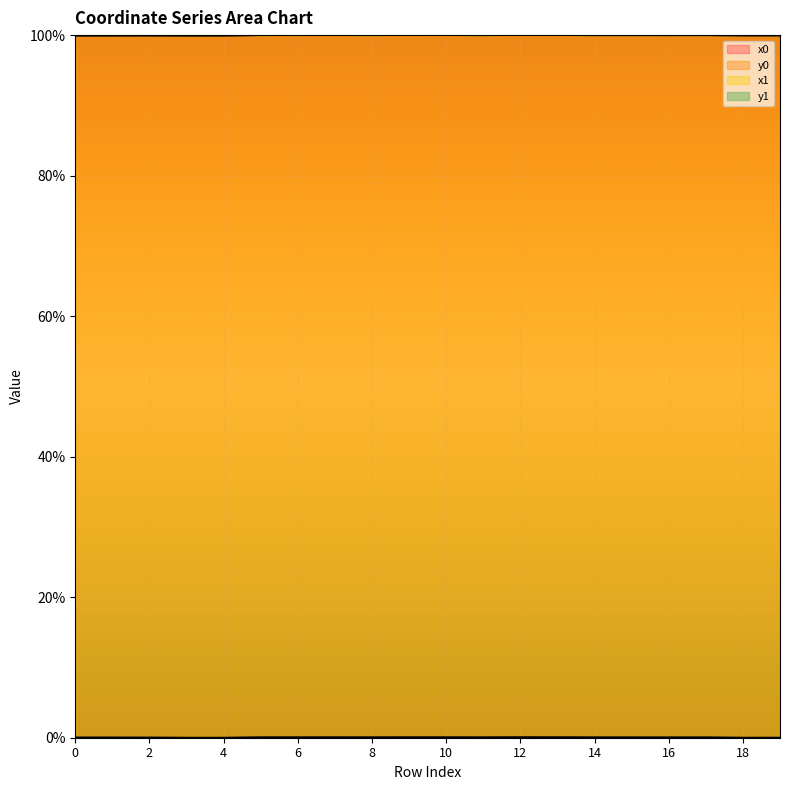

At which category does y1 reach its first local valley?

4